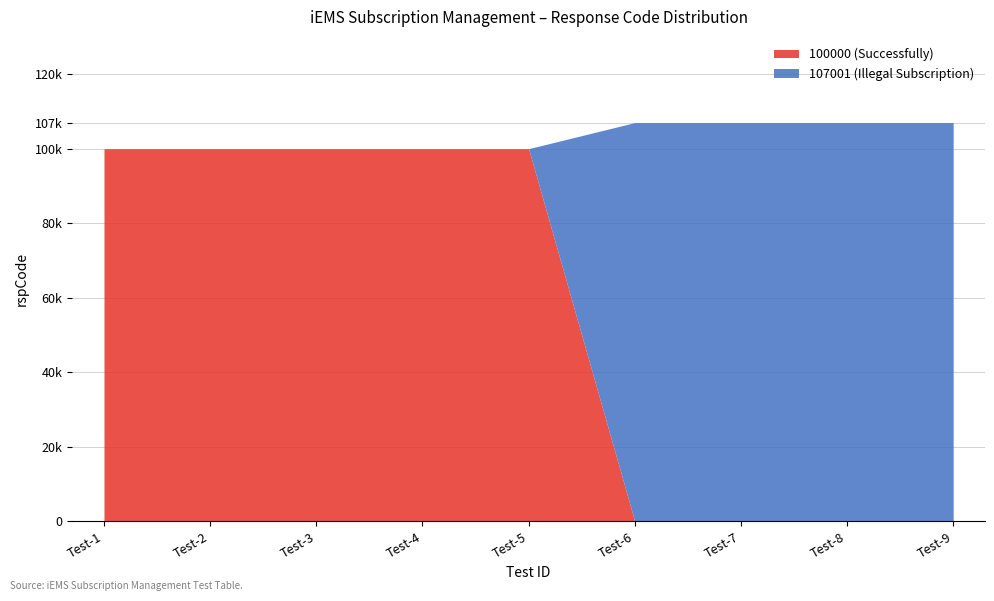

What are all the series names shown in the legend?

100000 (Successfully), 107001 (Illegal Subscription)